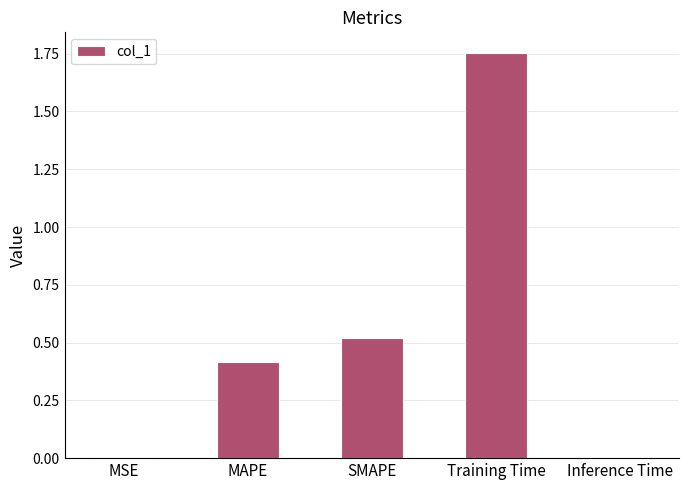

Between SMAPE and MAPE, which is larger?

SMAPE